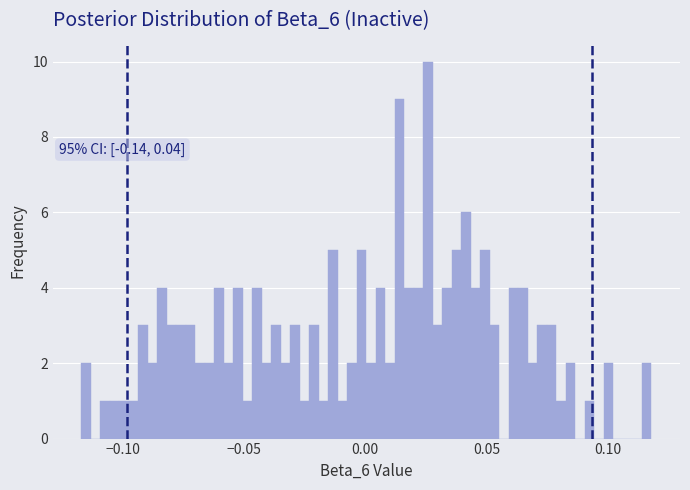

Read against the x-axis, roughly where is the centre of the tallest bar?

0.025